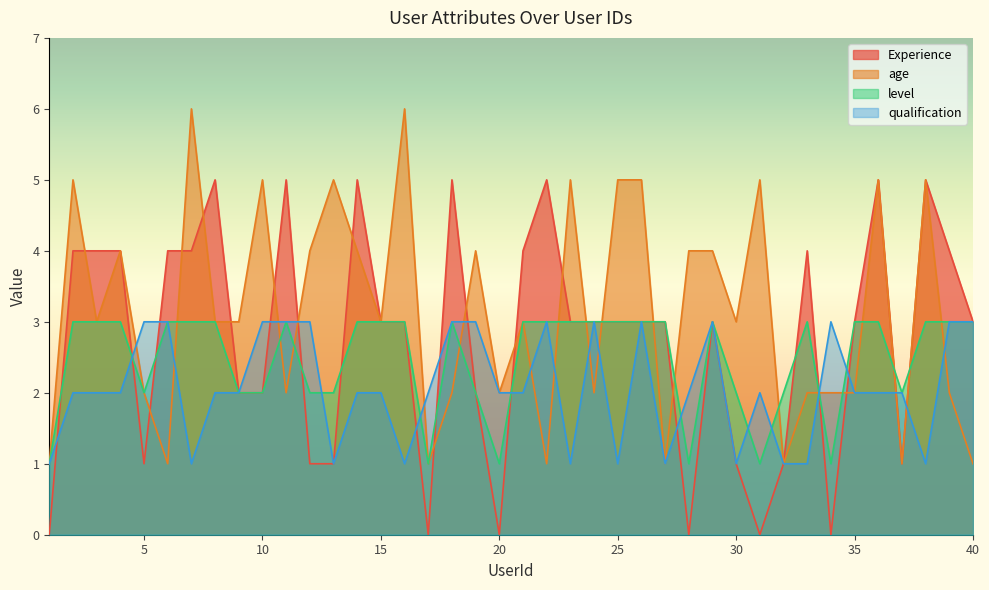

Reading right to left, transcribe all the data shown in this chart.

Experience: 40=3	39=4	38=5	37=1	36=5	35=3	34=0	33=4	32=1	31=0	30=1	29=3	28=0	27=3	26=3	25=3	24=3	23=3	22=5	21=4	20=0	19=2	18=5	17=0	16=3	15=3	14=5	13=1	12=1	11=5	10=2	9=2	8=5	7=4	6=4	5=1	4=4	3=4	2=4	1=0
age: 40=1	39=2	38=5	37=1	36=5	35=2	34=2	33=2	32=1	31=5	30=3	29=4	28=4	27=1	26=5	25=5	24=2	23=5	22=1	21=3	20=2	19=4	18=2	17=1	16=6	15=3	14=4	13=5	12=4	11=2	10=5	9=3	8=3	7=6	6=1	5=2	4=4	3=3	2=5	1=1
level: 40=3	39=3	38=3	37=2	36=3	35=3	34=1	33=3	32=2	31=1	30=2	29=3	28=1	27=3	26=3	25=3	24=3	23=3	22=3	21=3	20=1	19=2	18=3	17=1	16=3	15=3	14=3	13=2	12=2	11=3	10=2	9=2	8=3	7=3	6=3	5=2	4=3	3=3	2=3	1=1
qualification: 40=3	39=3	38=1	37=2	36=2	35=2	34=3	33=1	32=1	31=2	30=1	29=3	28=2	27=1	26=3	25=1	24=3	23=1	22=3	21=2	20=2	19=3	18=3	17=2	16=1	15=2	14=2	13=1	12=3	11=3	10=3	9=2	8=2	7=1	6=3	5=3	4=2	3=2	2=2	1=1